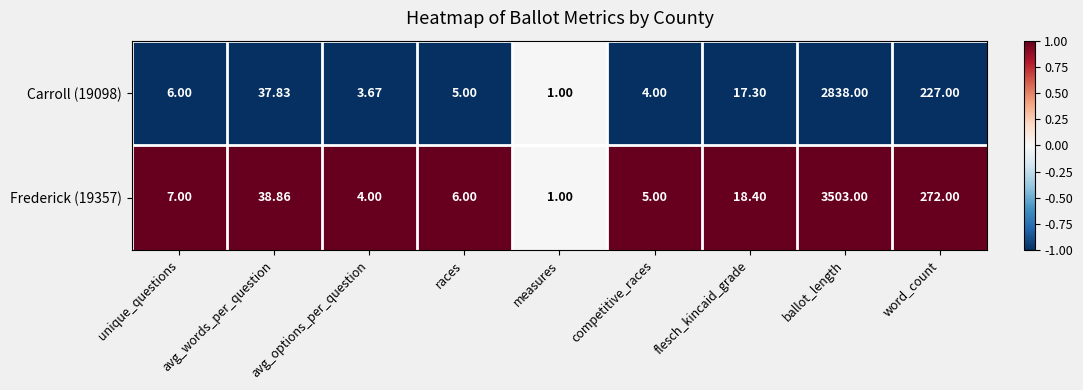

Count the number of data series in this chart.

2